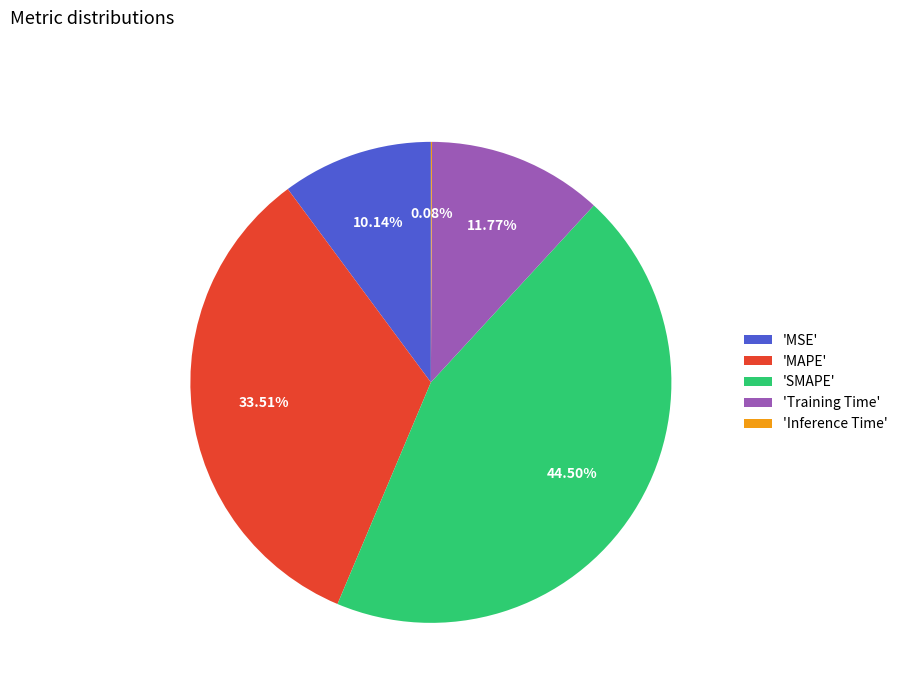

Is the sum of 'SMAPE' and 'MSE' greater than half?

Yes